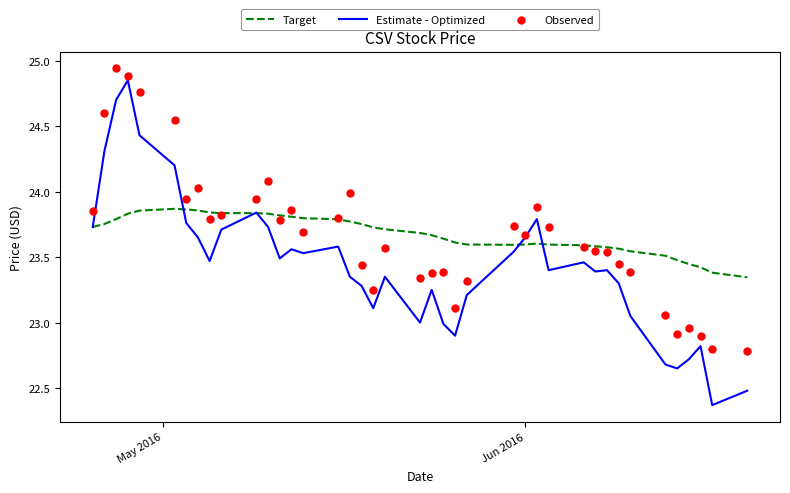

Which series contains the lowest Y value?

Estimate - Optimized